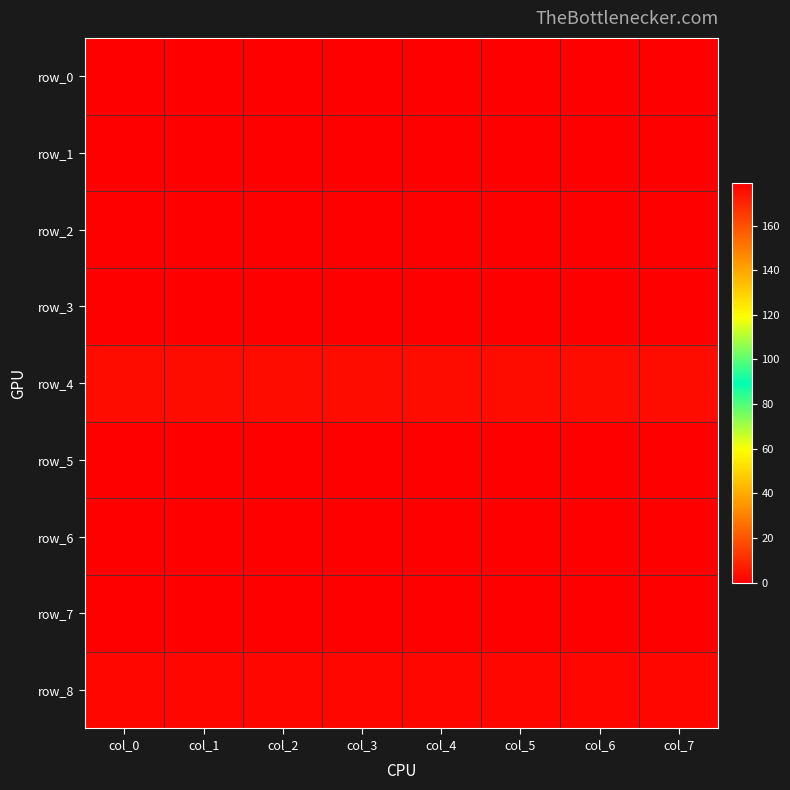

The row_0 series shows 0.0 at col_3. True or false?

False